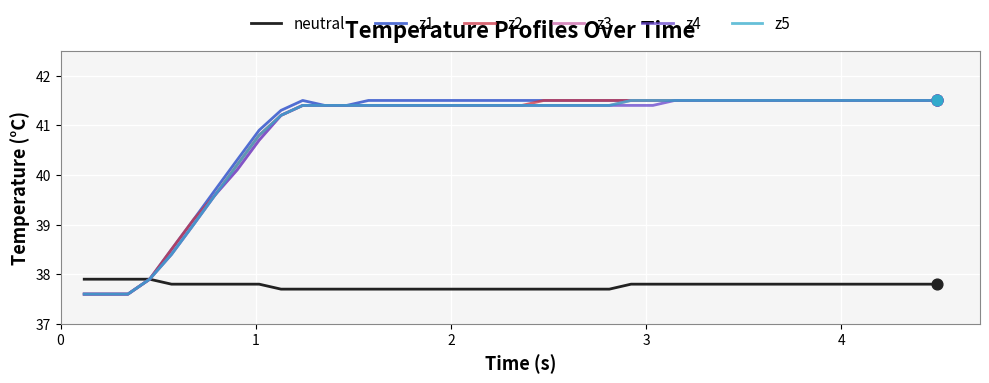

What is the lowest value of the z3 series?

37.6